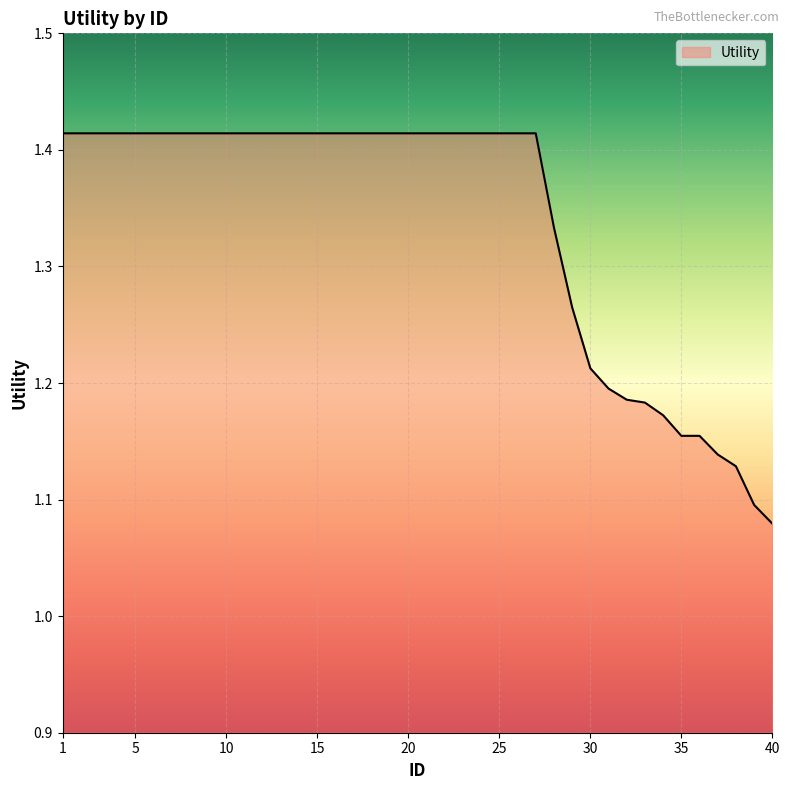

What is the difference between the maximum and minimum values?

0.3